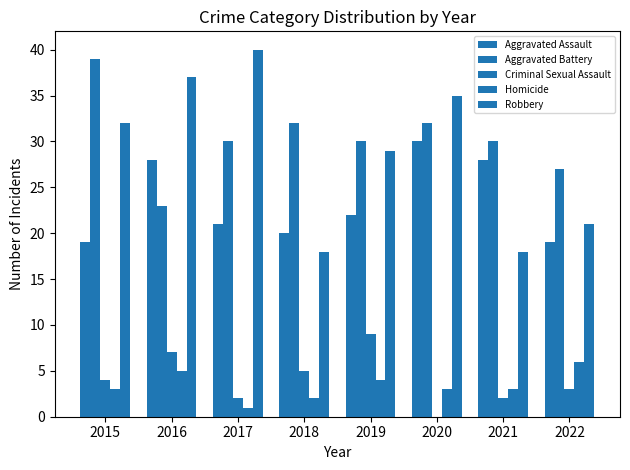

How many categories are shown in the chart?

8